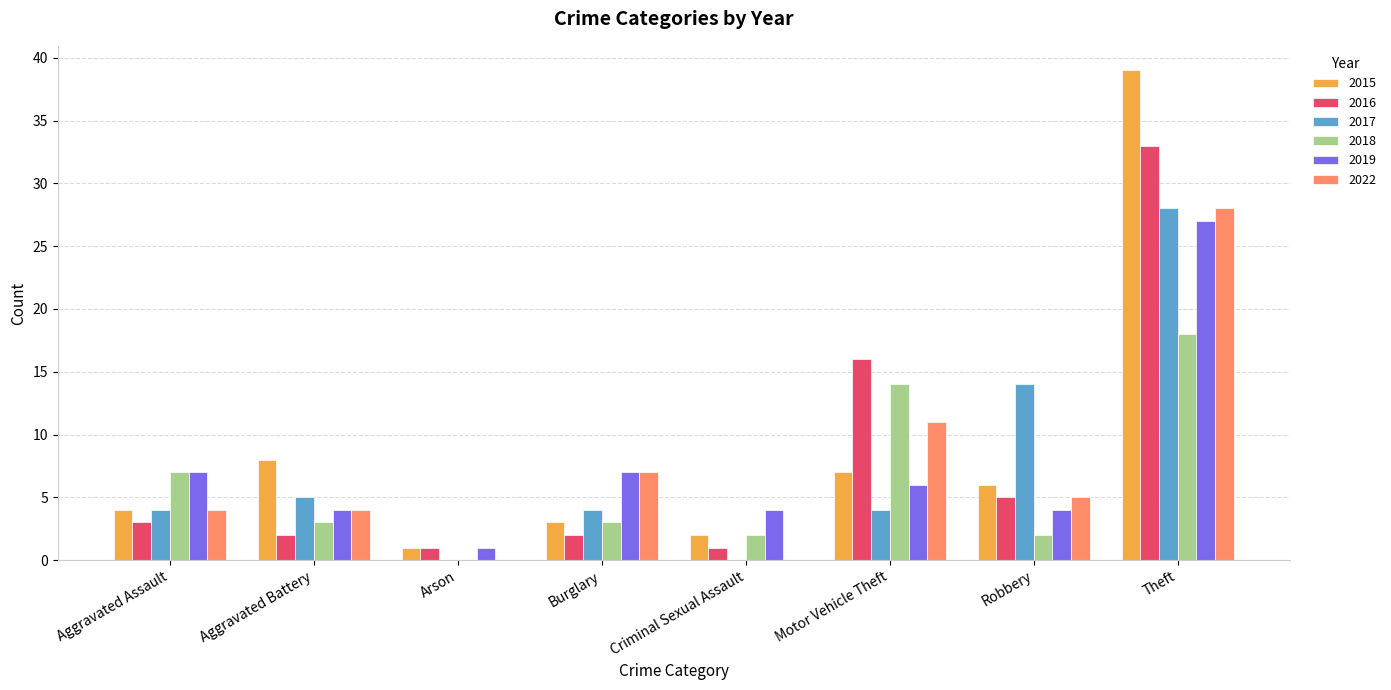

At which label does 2018 reach its peak?

Theft